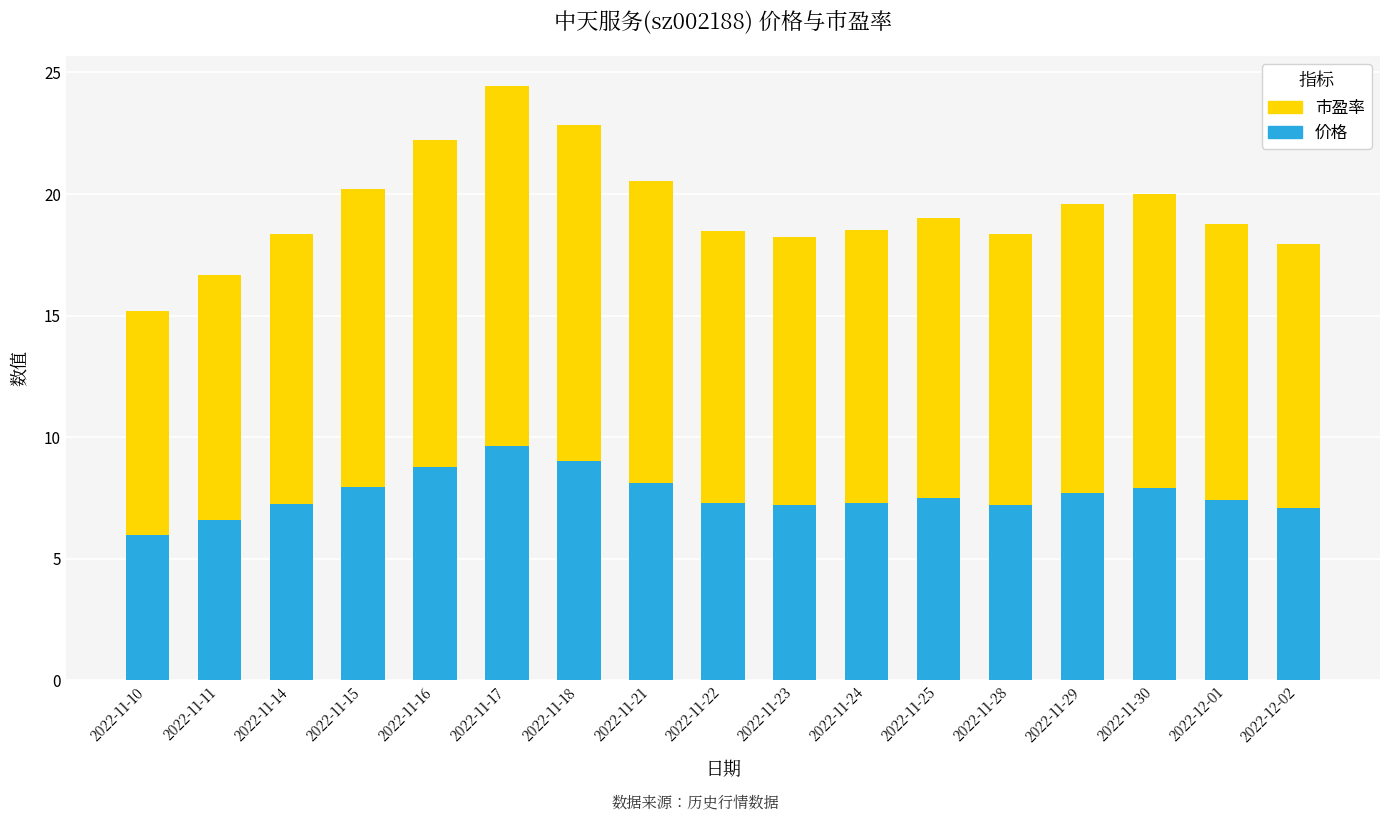

What is the label of the 11th bar from the right?

2022-11-18